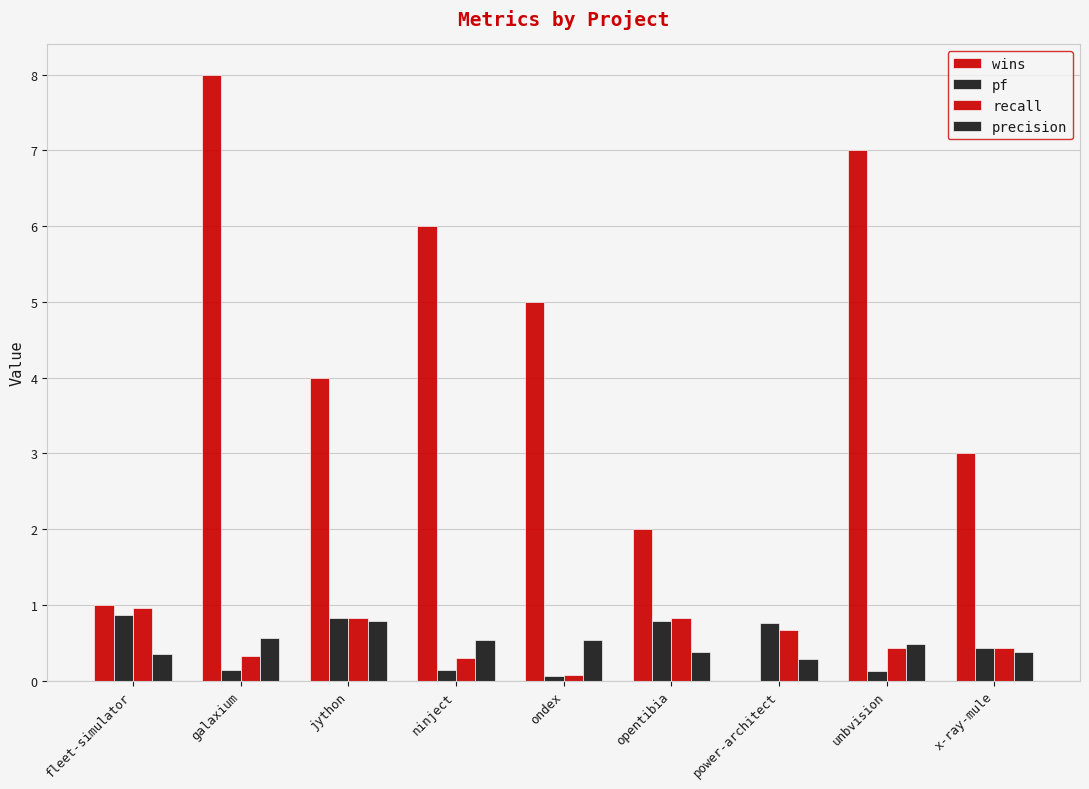

What is the difference between the highest and lowest values at x-ray-mule?

2.6